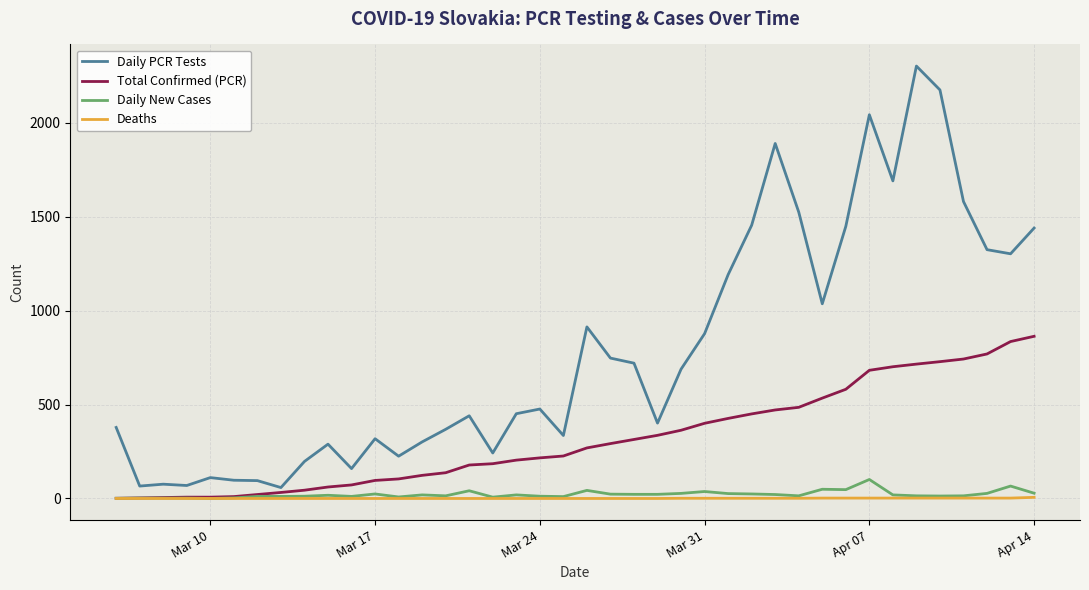

Which series has the largest total across all categories?

Daily PCR Tests